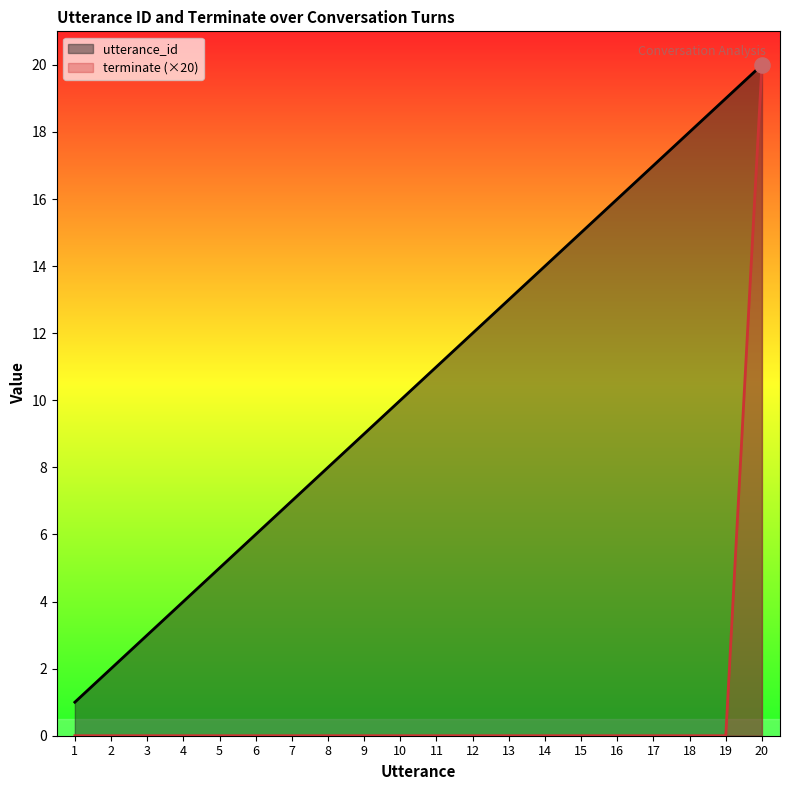

Which series has the widest spread of Y values?

terminate (×20)